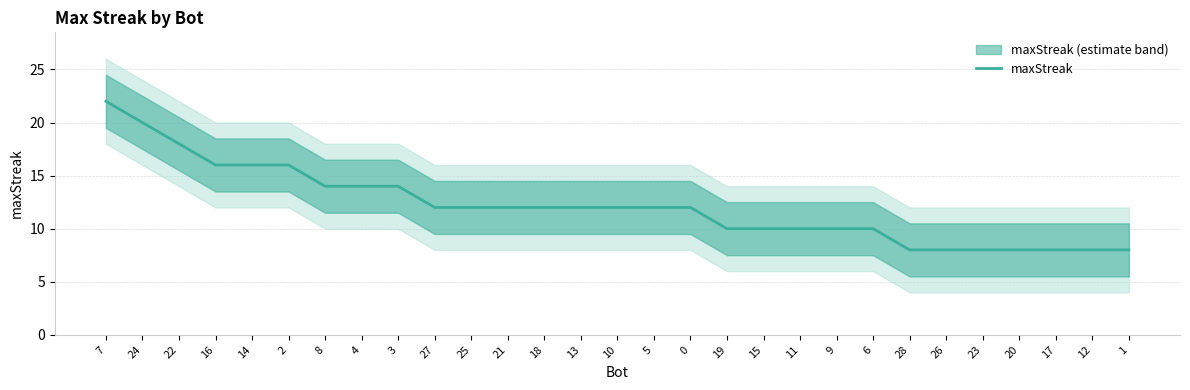

What is the approximate value at 14?

16